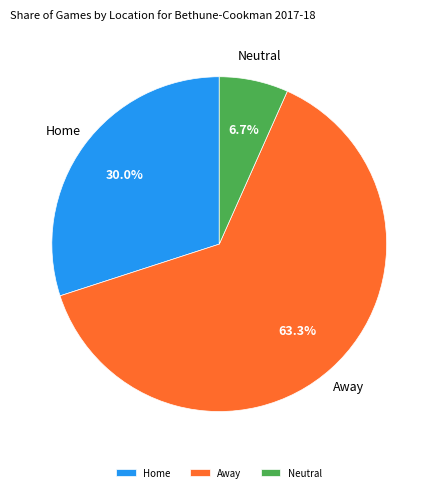

What percentage is the Home slice, to the nearest percent?

30%